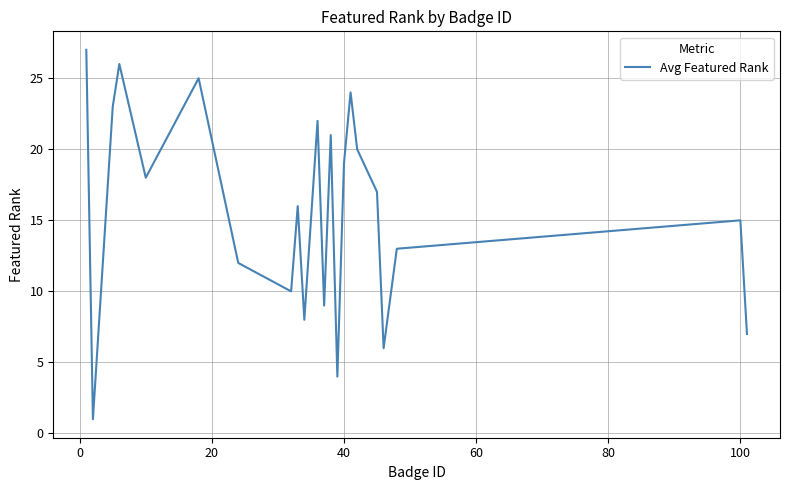

What is the maximum value shown in the chart?

27